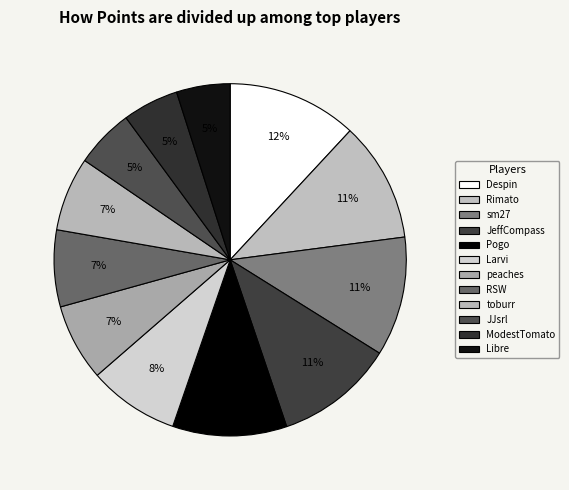

Which slice is the largest?

Despin